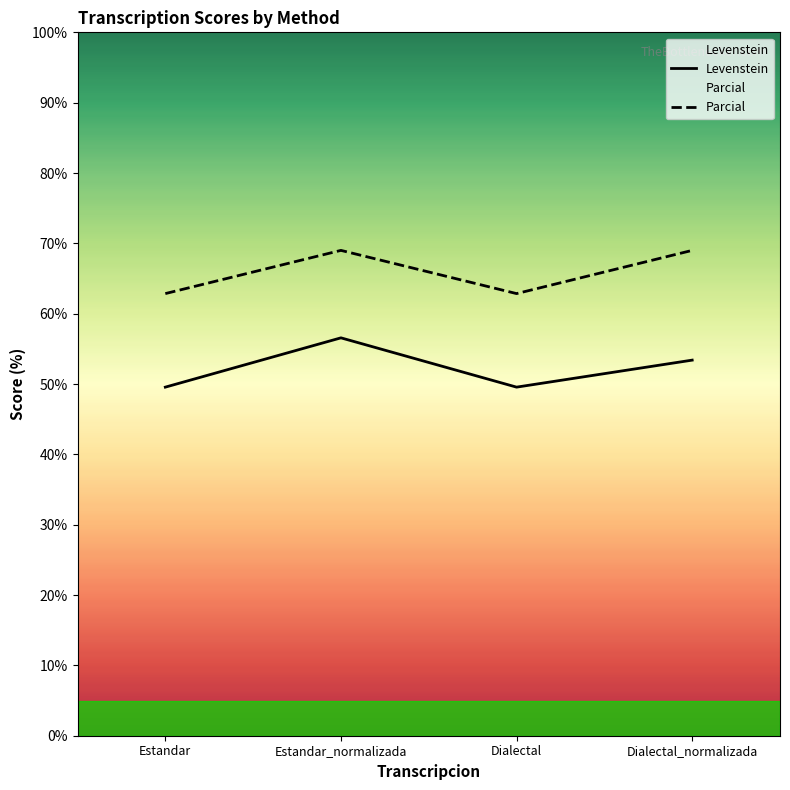

Which series has the widest spread of values?

Levenstein